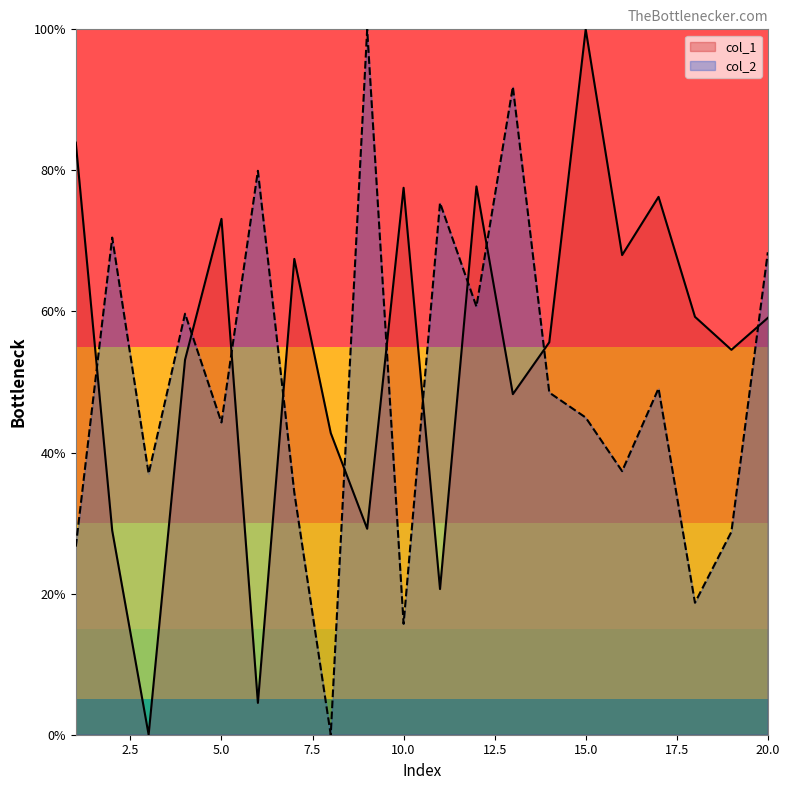

Reading right to left, extract all data points from this chart.

col_1: 59.1	54.6	59.2	76.2	68.0	100.0	55.6	48.3	77.7	20.7	77.5	29.2	42.8	67.5	4.5	73.1	53.2	0.0	28.9	83.9
col_2: 68.4	28.8	18.7	49.1	37.4	45.0	48.5	91.9	60.7	75.4	15.7	100.0	0.0	34.3	79.9	44.3	59.7	37.0	70.5	26.7